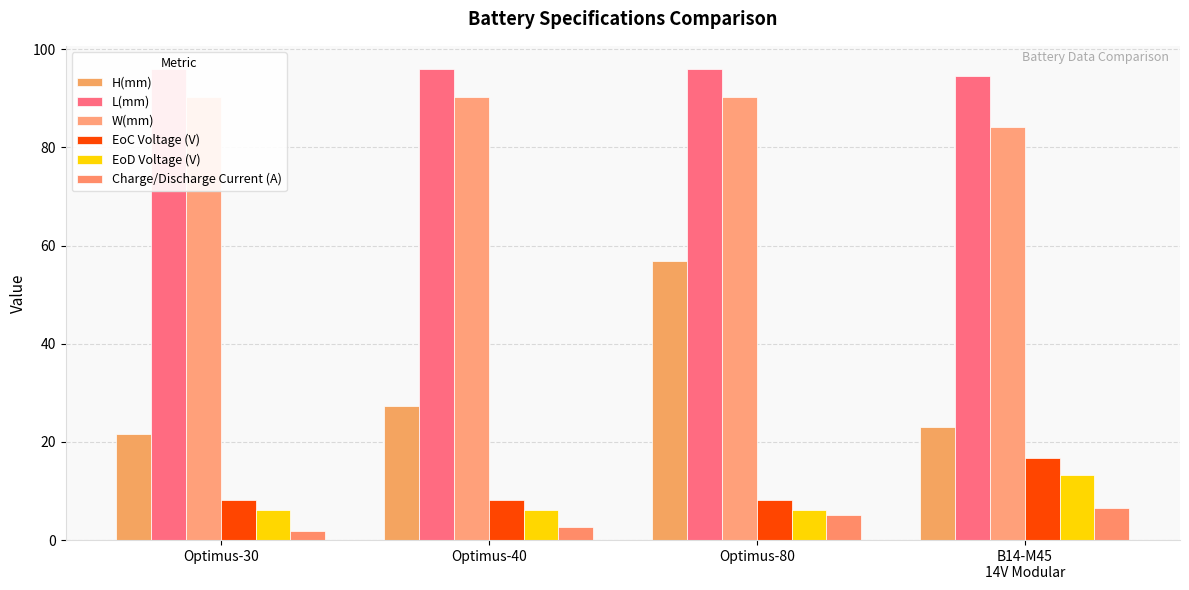

Does the chart contain any negative values?

No